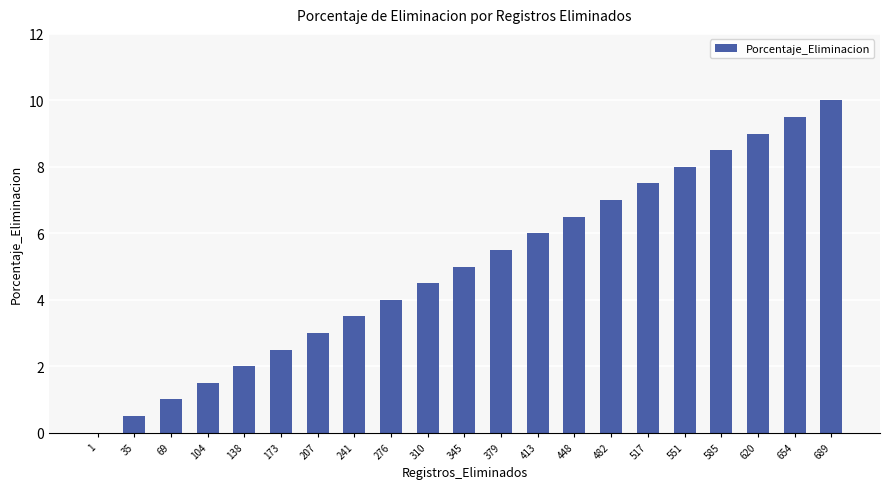

At which category does the chart reach its peak across all series?

689